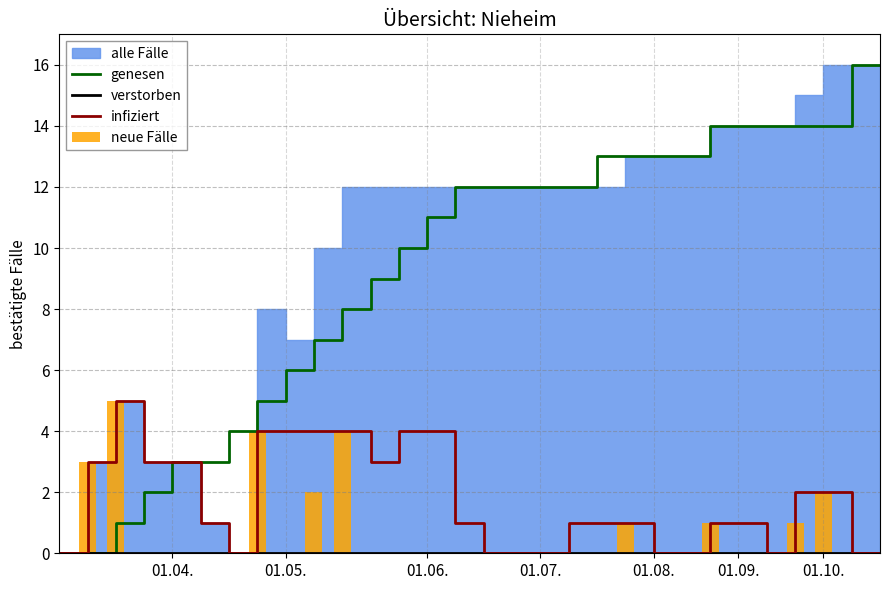

The value of genesen at 01.06. is 6. True or false?

False